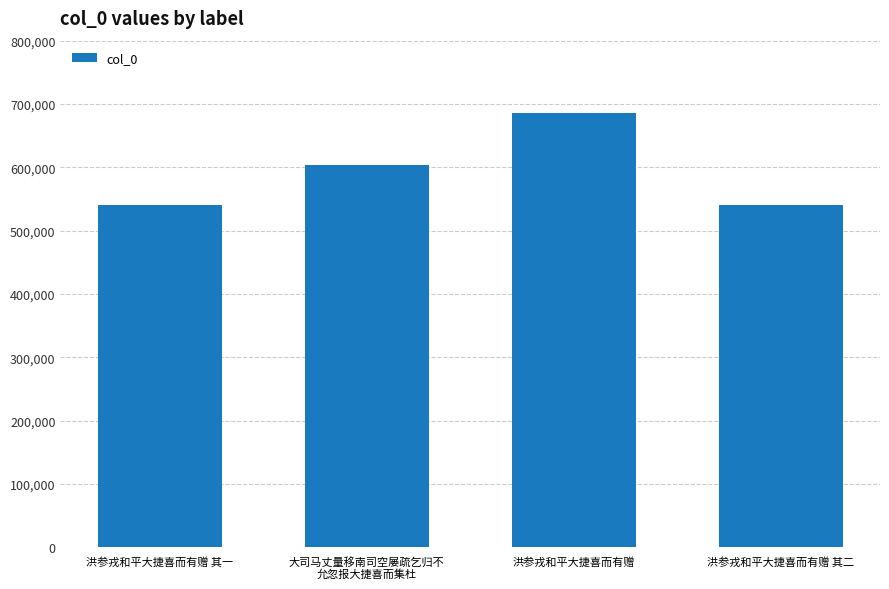

What is the change in value from 洪参戎和平大捷喜而有赠 to 洪参戎和平大捷喜而有赠 其二?

-145097